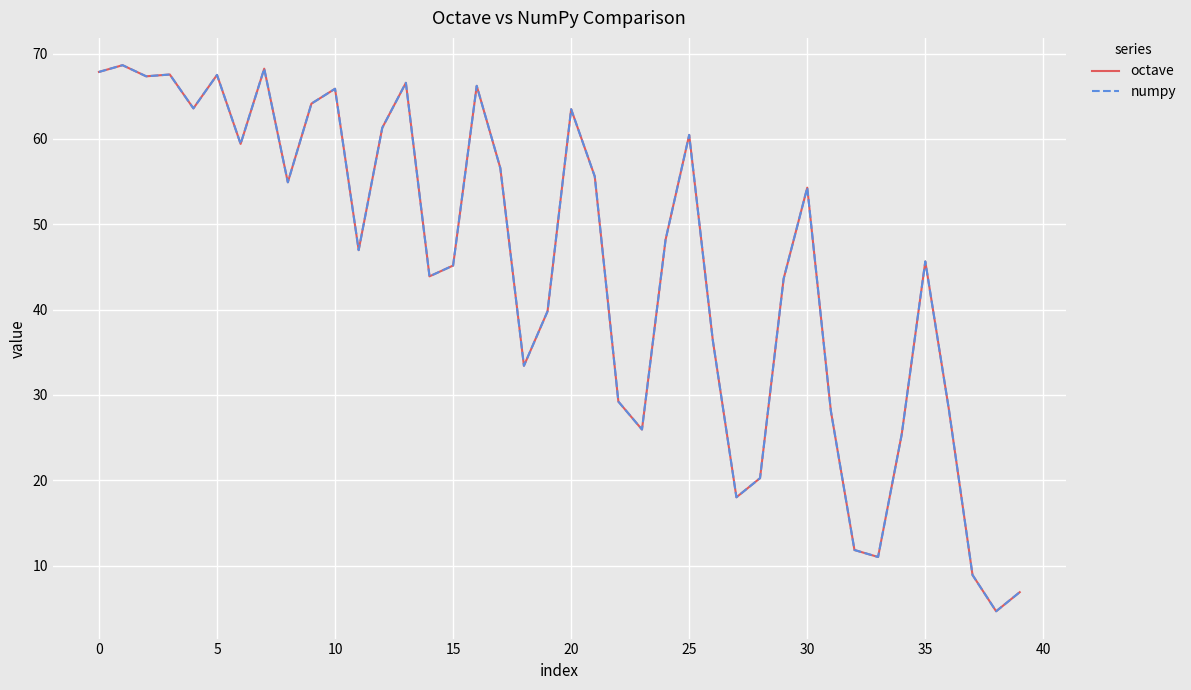

What is the value of the octave point at the 12th from the left?

47.0